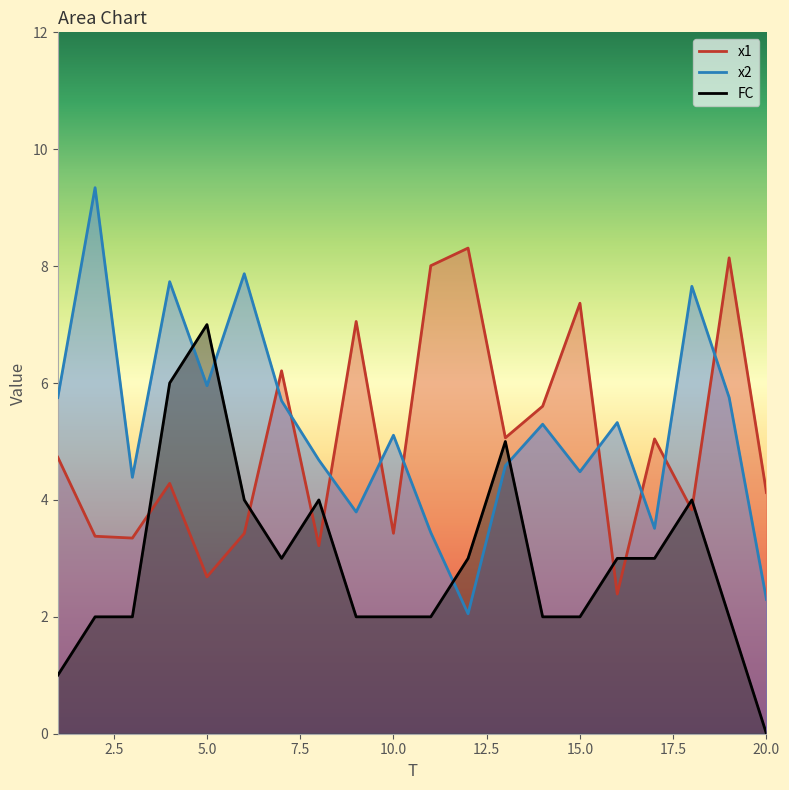

What is the value of the x1 point at the 13th from the left?

5.1